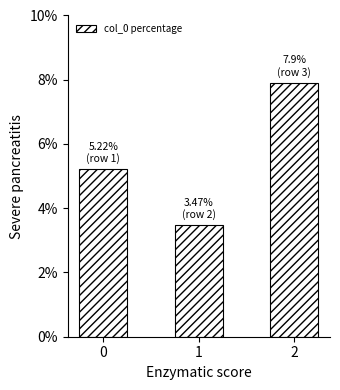

Reading left to right, transcribe all the data shown in this chart.

5.2	3.5	7.9